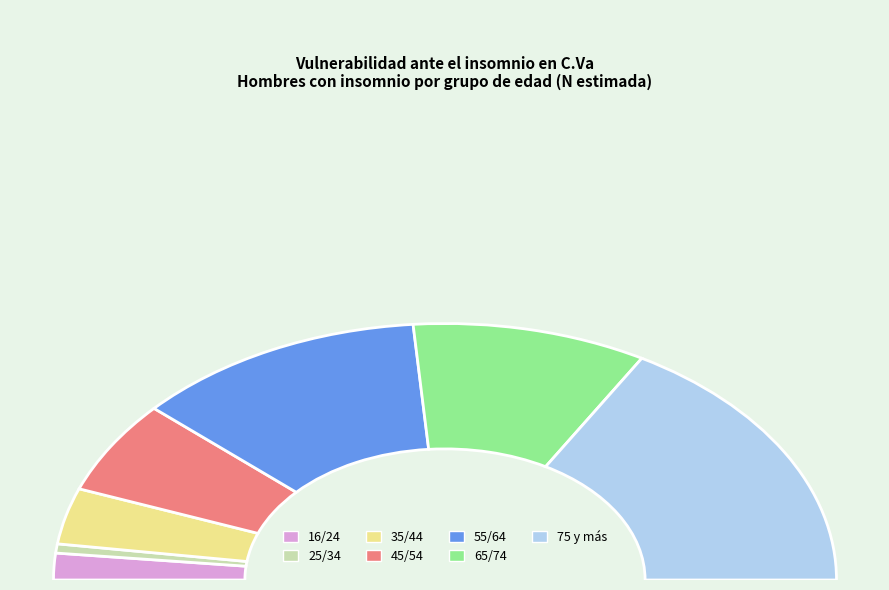

To the nearest percent, what is the difference between the largest and smallest slice percentages?

32%